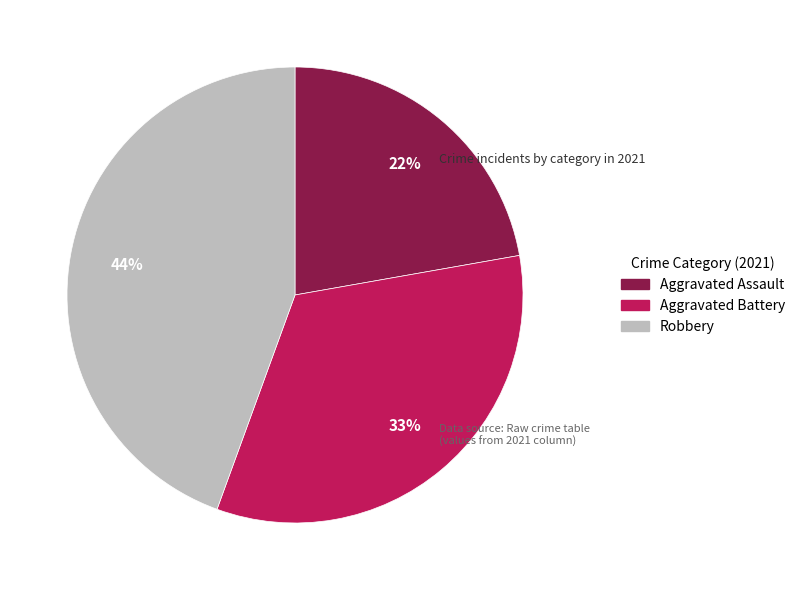

Approximately how many times larger is the value at Aggravated Assault compared to Aggravated Battery?

0.7